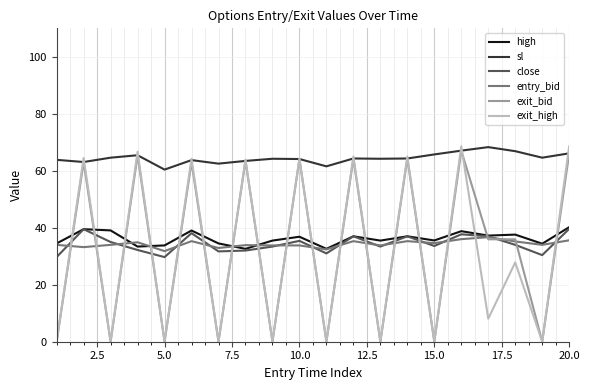

Which series has the widest spread of values?

exit_high